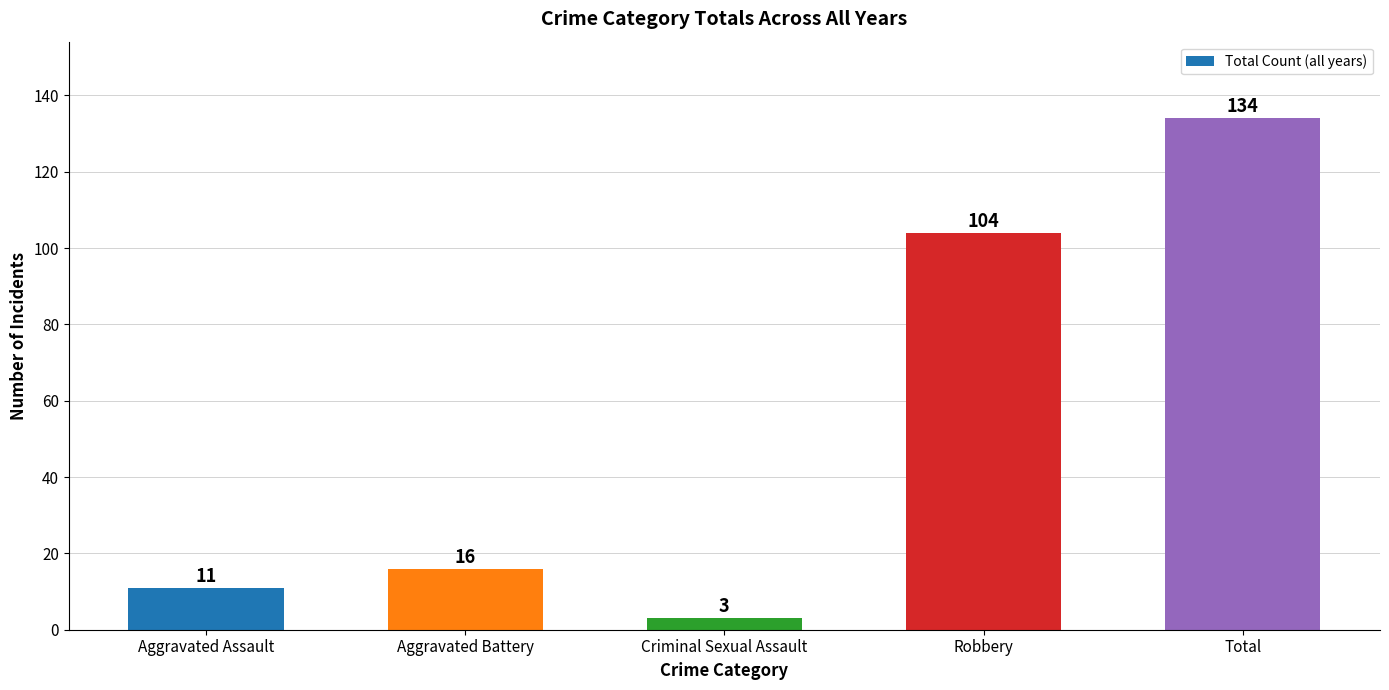

Does the chart contain stacked bars?

No